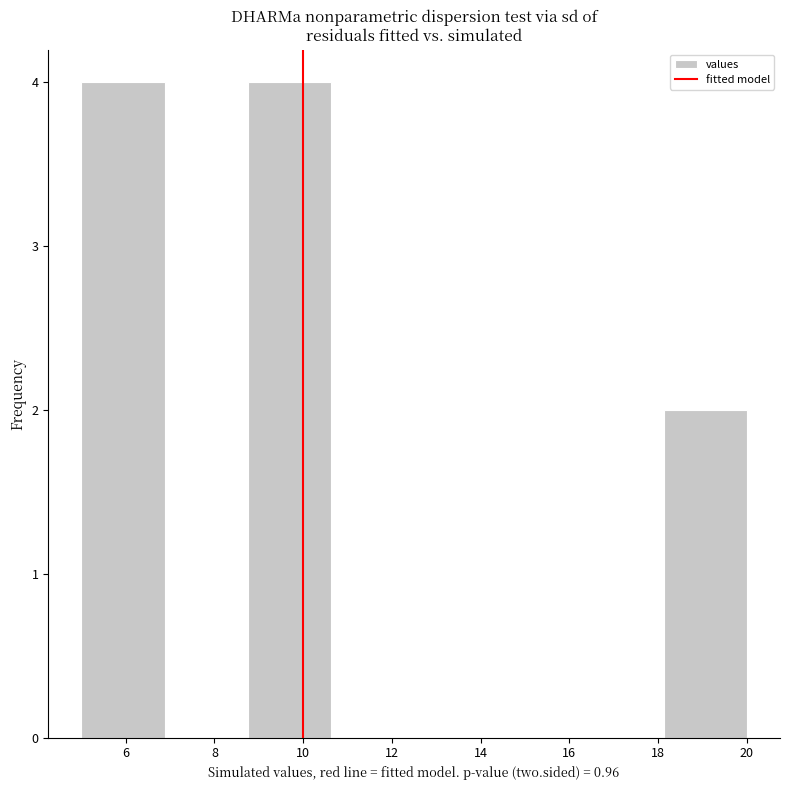

What is the height of the bar covering 18.2 to 20.0 on the x-axis? Neither the bar edges nor the heights are printed on the chart, so give them approximately, as read against the axes.

2